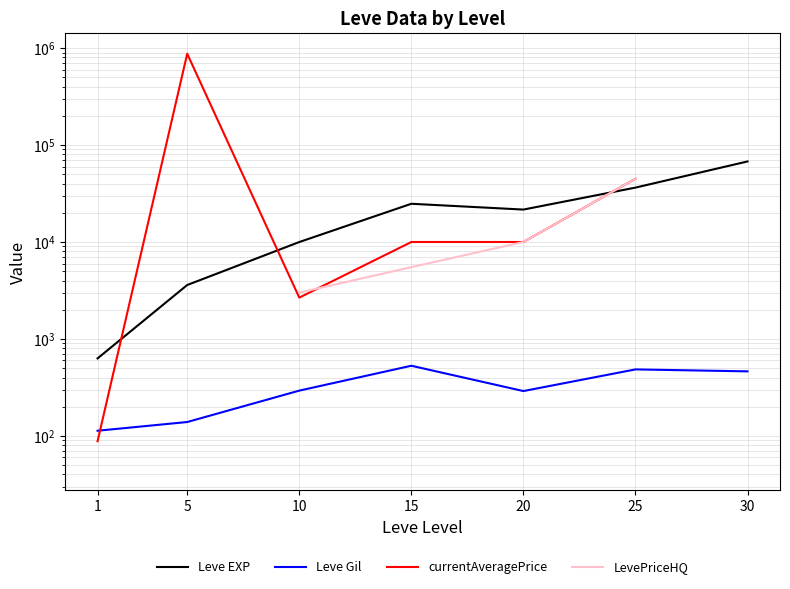

True or false: LevePriceHQ has more than 1 interior local peaks.

False